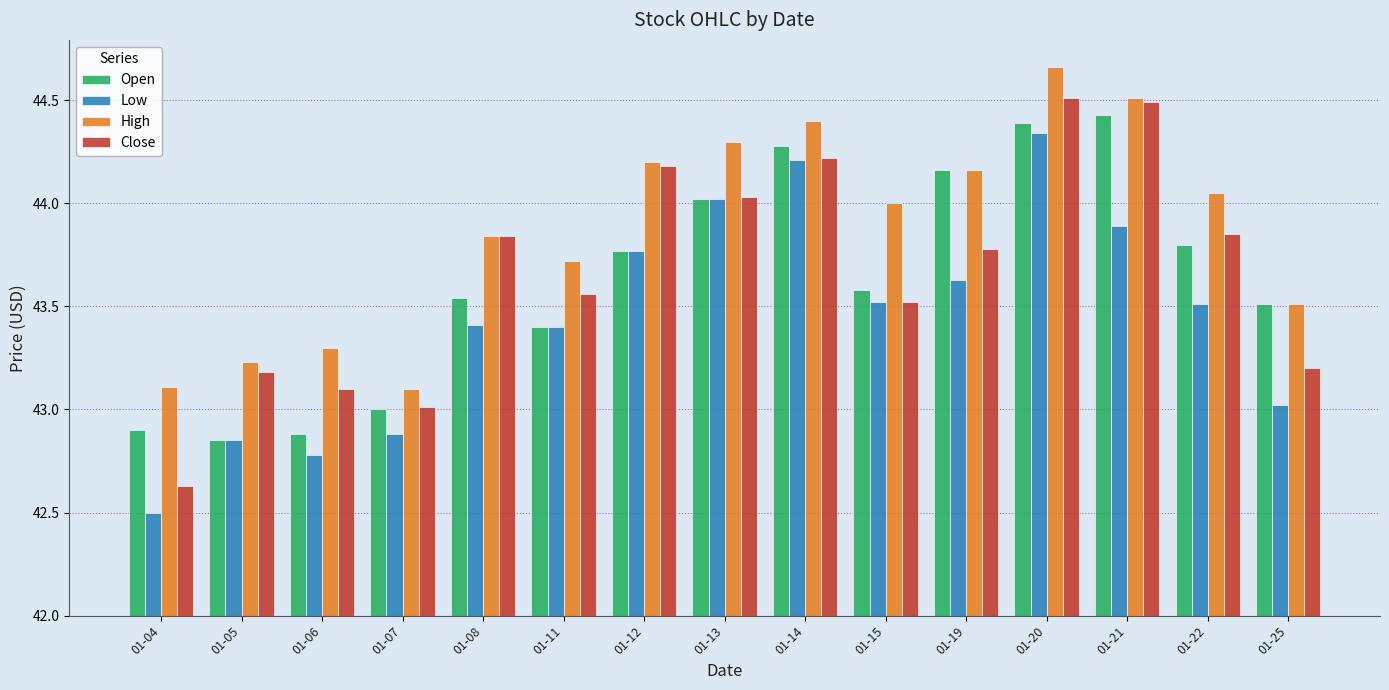

Which label corresponds to the smallest value in the chart?

01-04